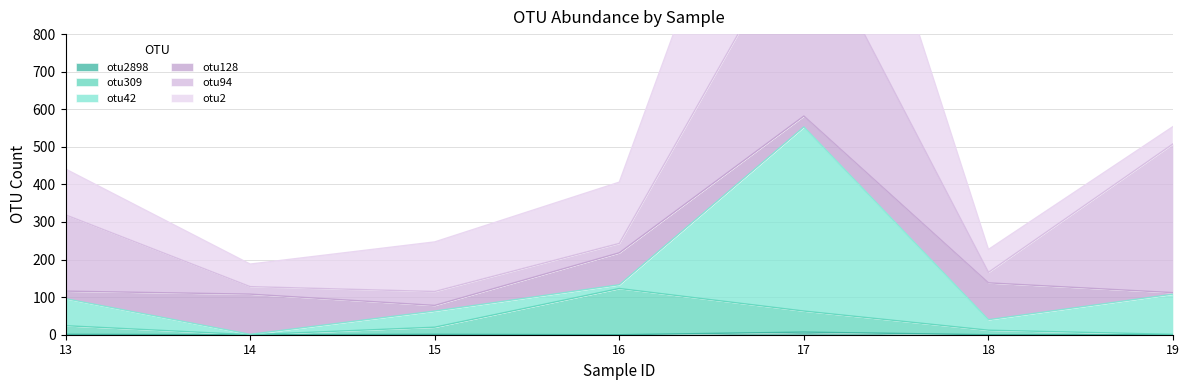

Which category has the highest value in the otu309 series?

16